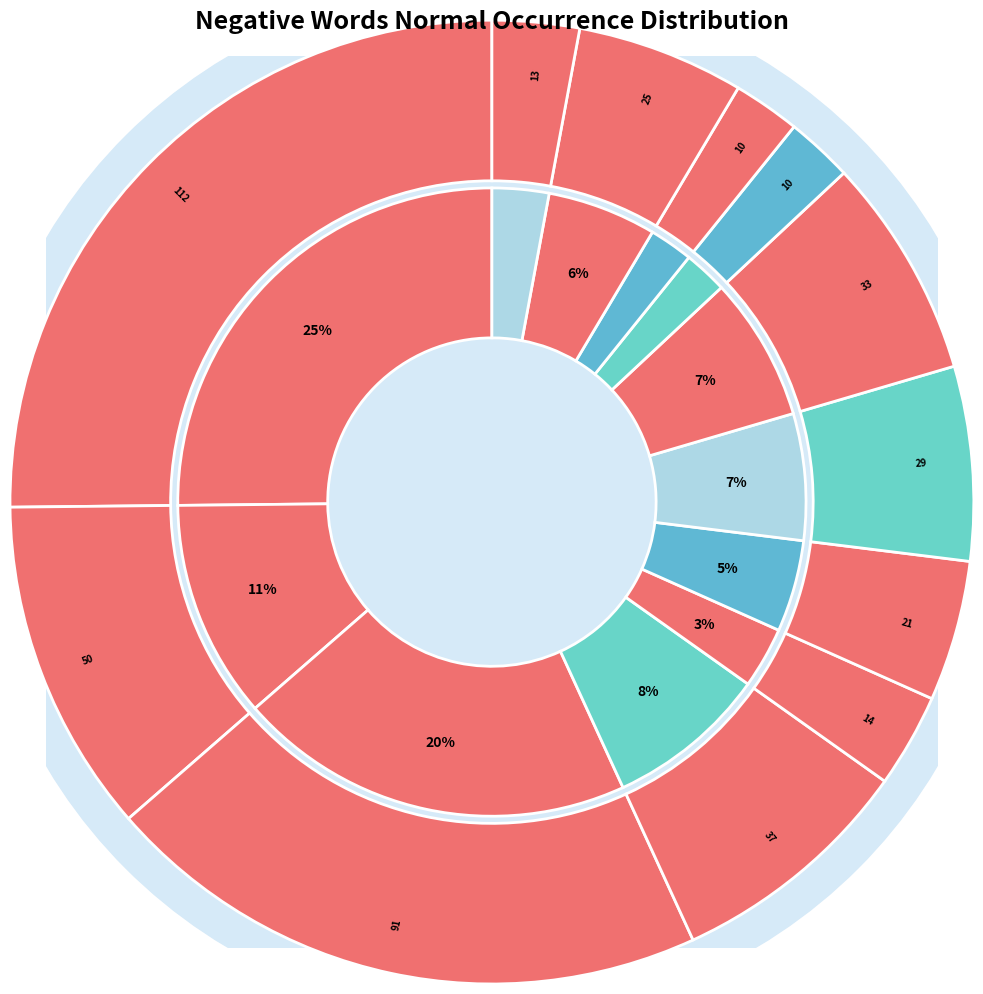

How many slices are in this pie chart?

12